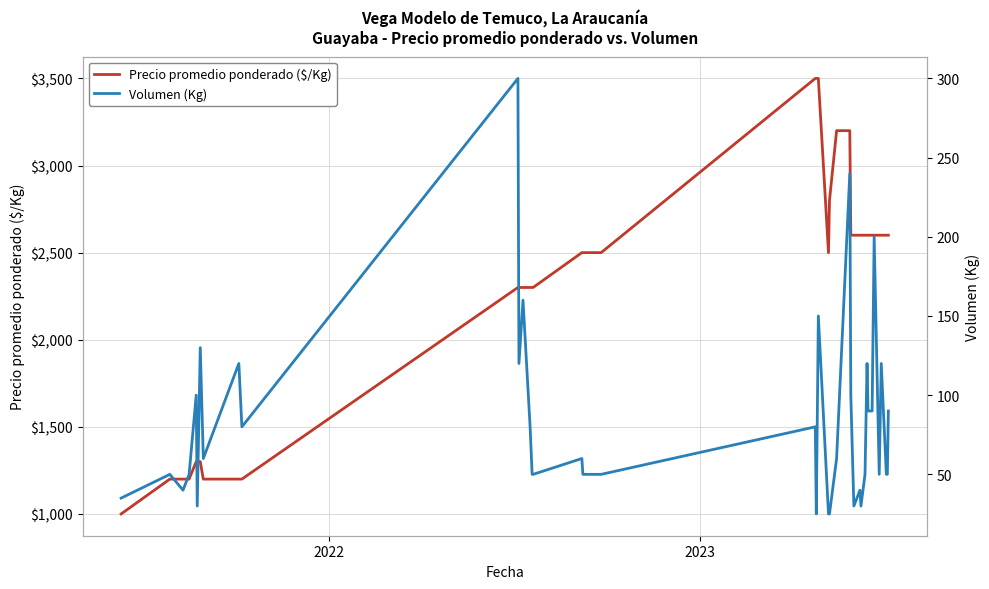

What is the difference between the maximum and minimum values in the Volumen (Kg) series?

275